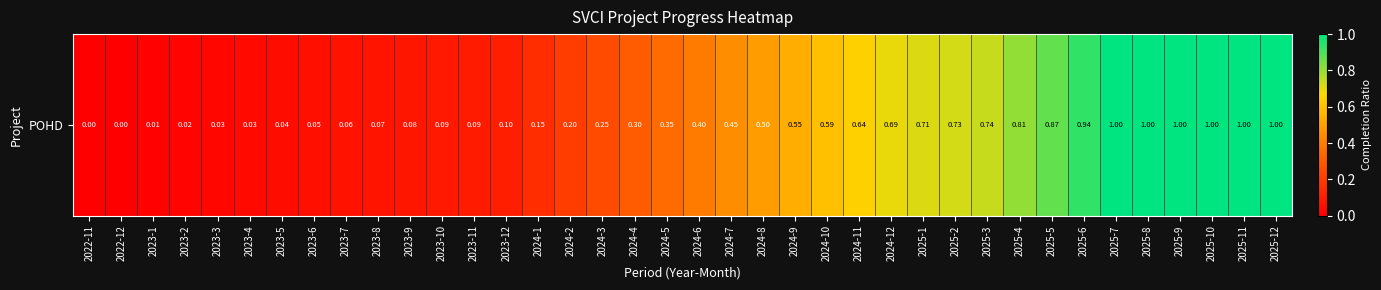

Between 2025-11 and 2023-9, which is larger?

2025-11